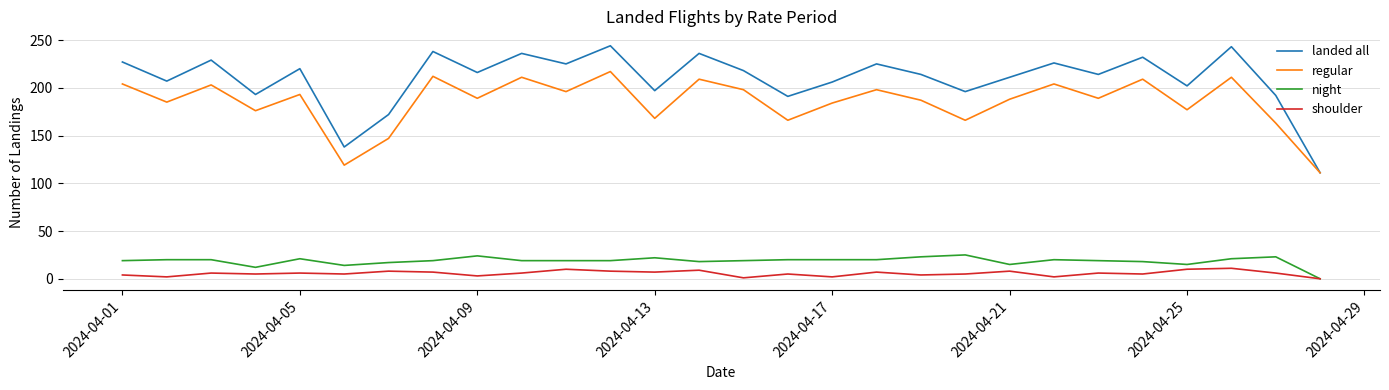

Which series has the largest range (max minus min)?

landed all